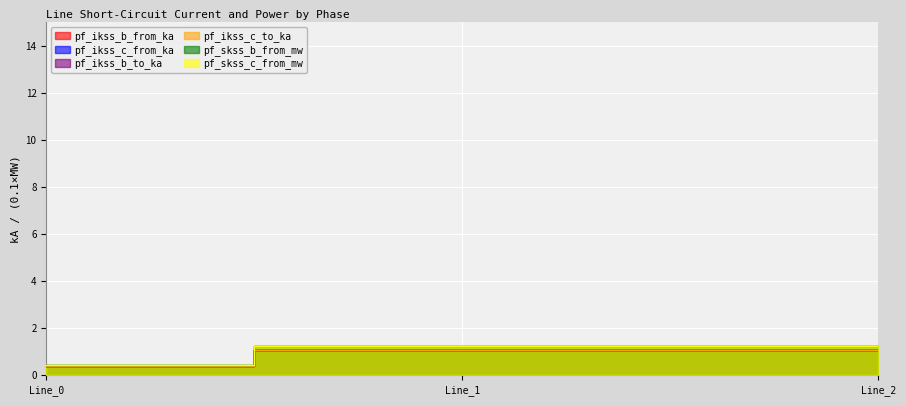

Count the number of categories in the chart.

3